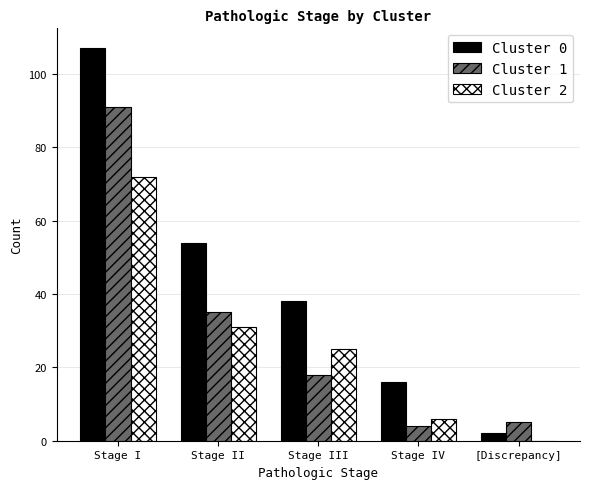

Between Stage II and Stage IV, which series saw the biggest shift?

Cluster 0